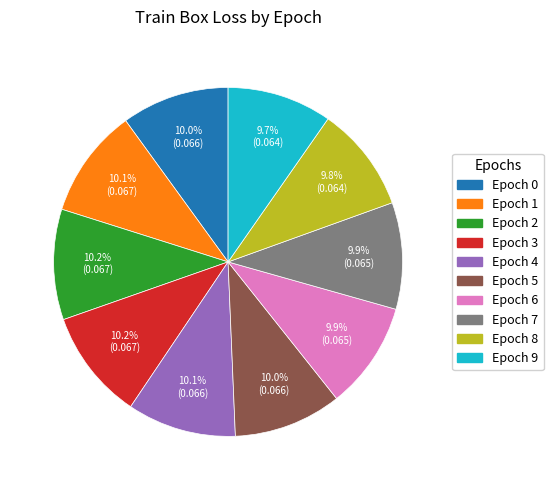

Does any single category account for the majority?

No